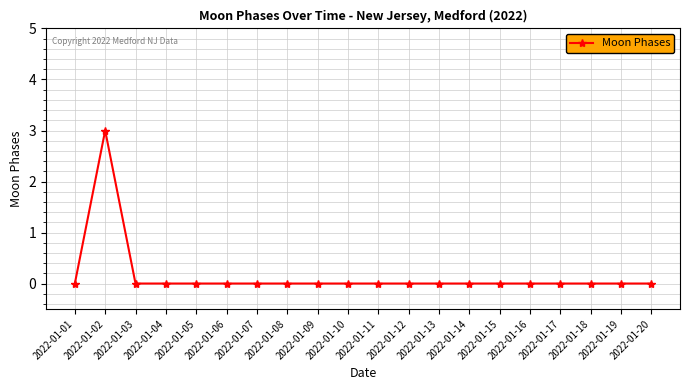

Does the chart display data point markers on the line(s)?

Yes